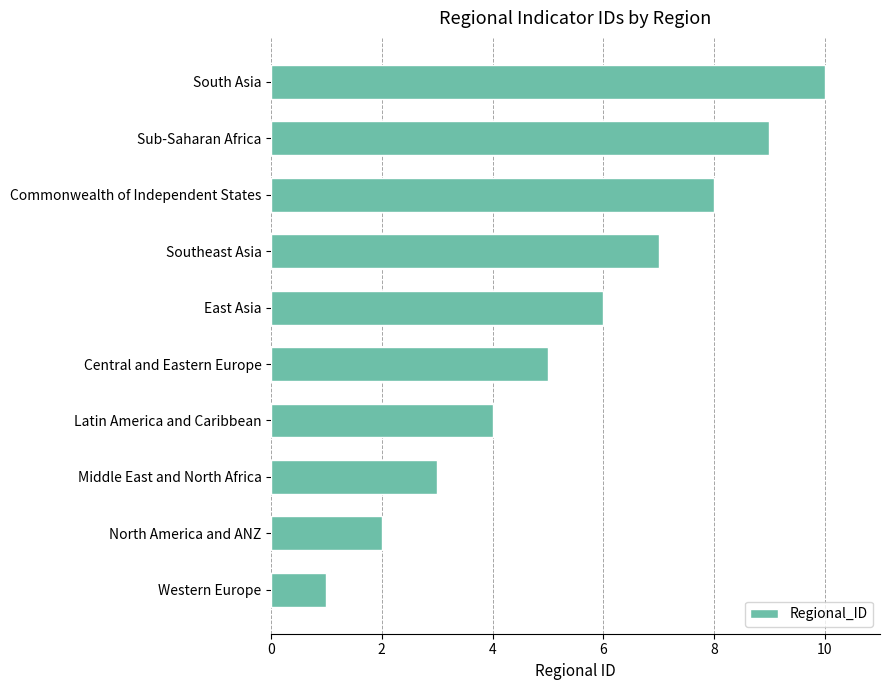

What is the change in value from North America and ANZ to South Asia?

+8